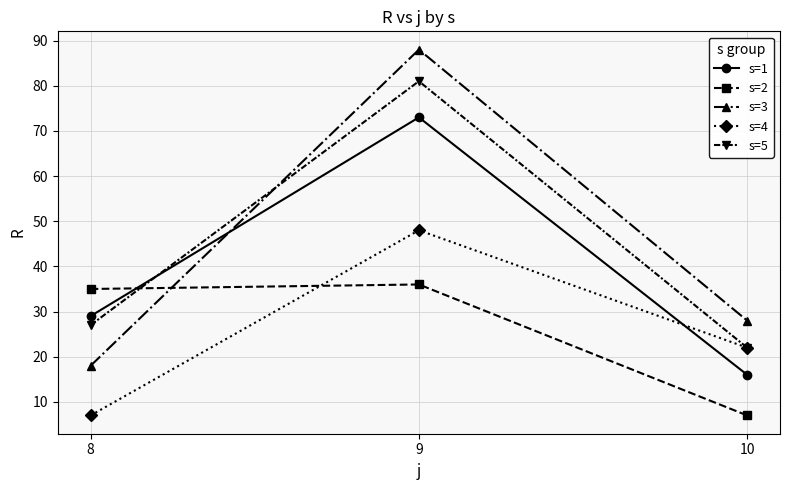

Which series has the widest spread of values?

s=3